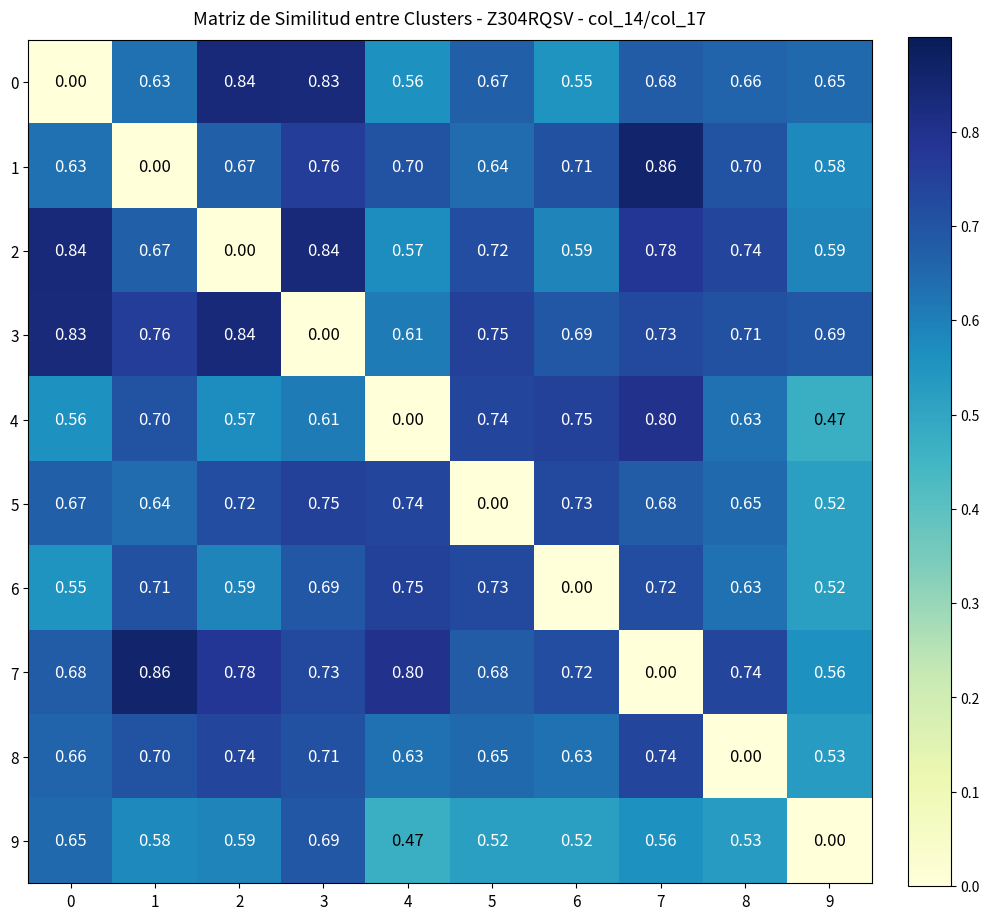

Which series has the largest total across all categories?

3